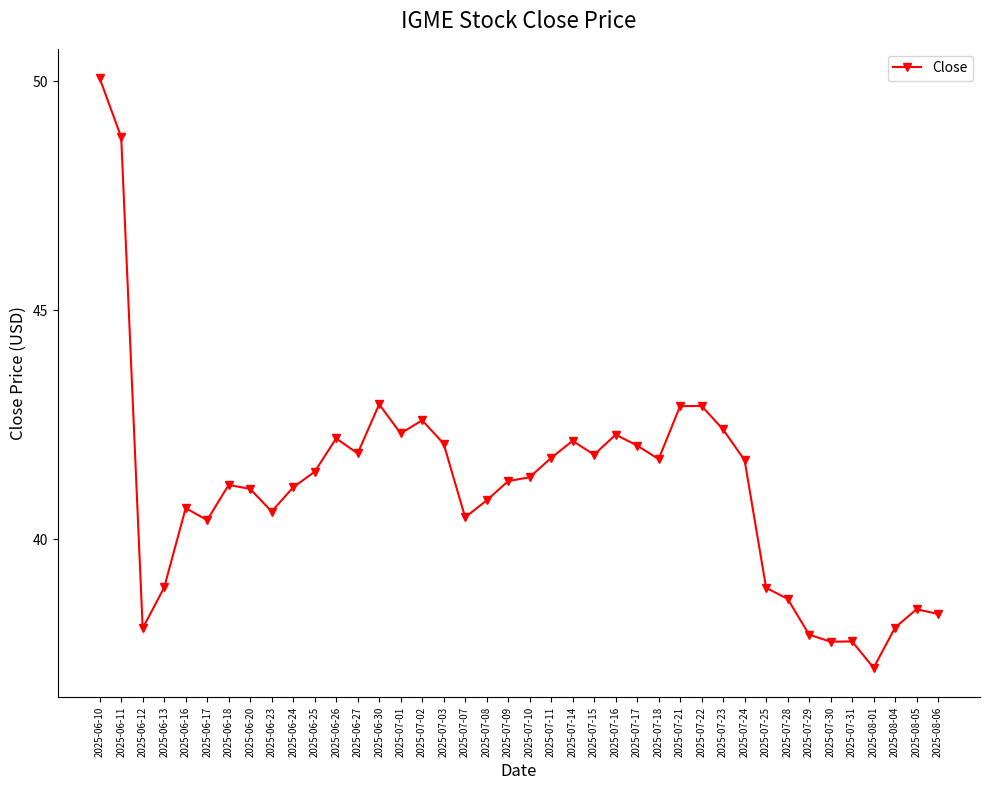

What is the sum of the values at 2025-07-08 and 2025-07-21?

83.8